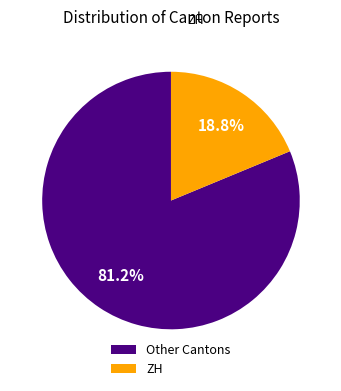

Rank the categories by value from lowest to highest.

ZH, Other Cantons